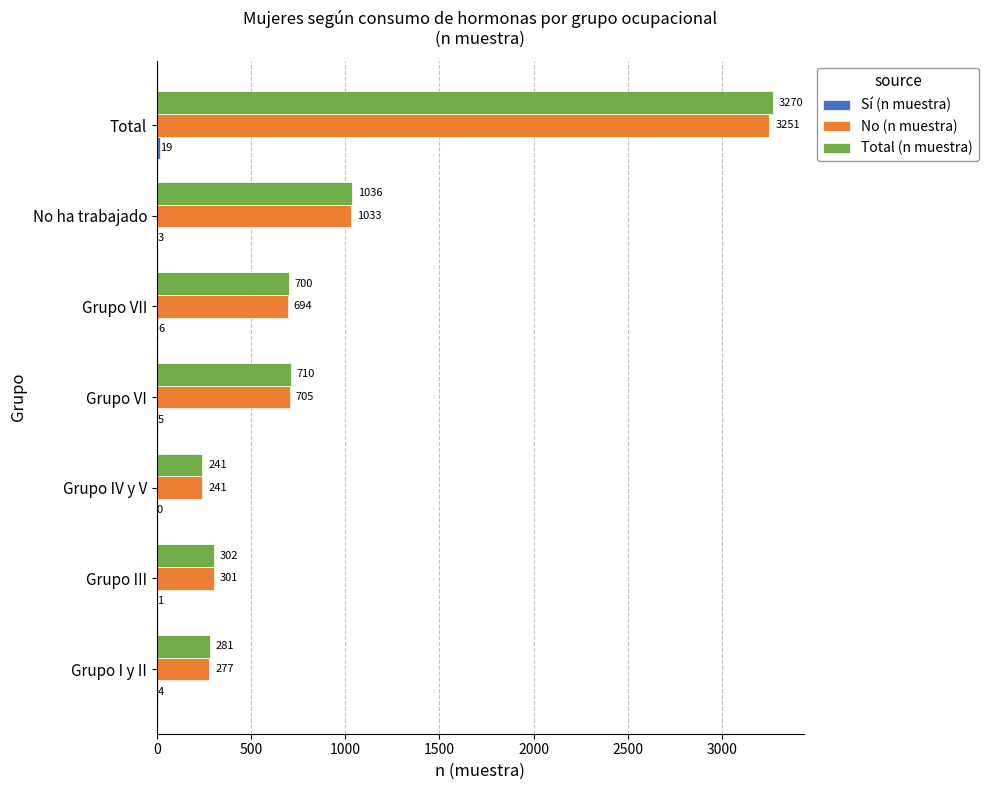

How many series are shown in this chart?

3